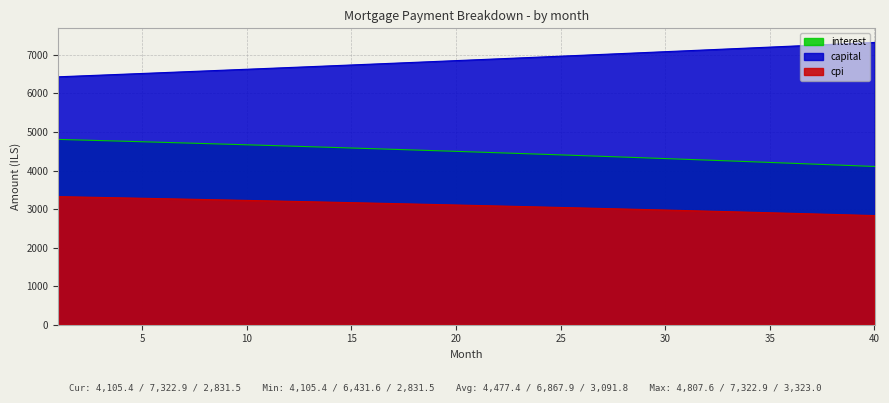

How many lines are shown in the chart?

3